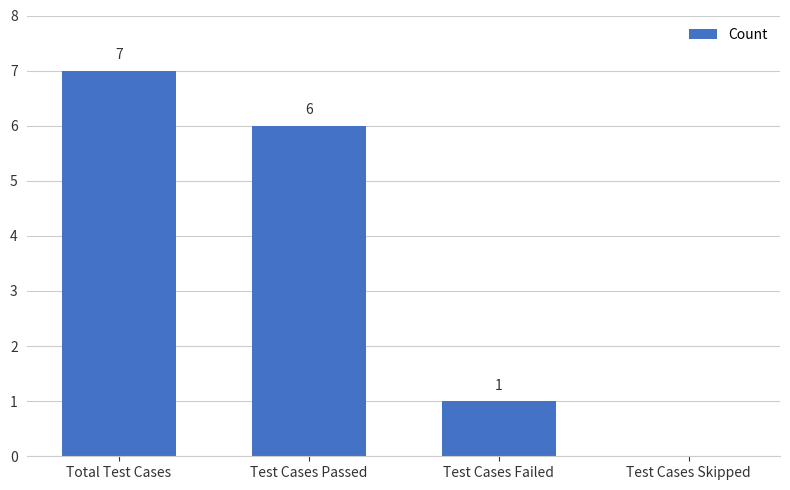

What is the greatest value displayed?

7